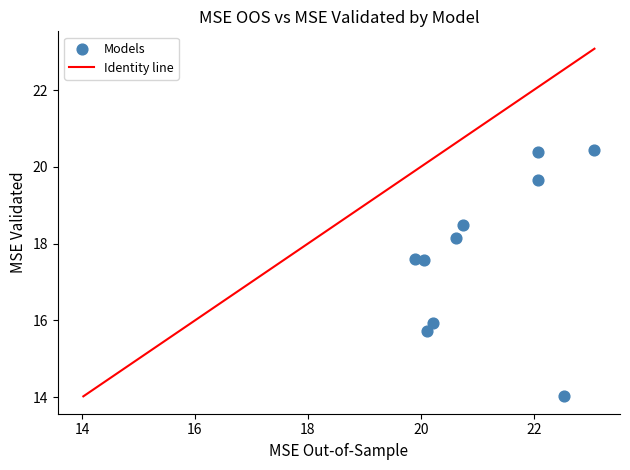

What is the average X value?

21.1